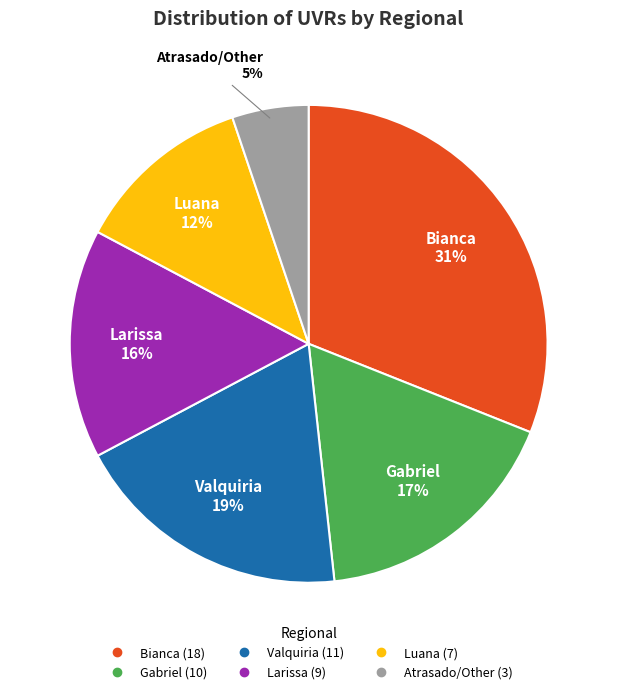

Does any single category account for the majority?

No